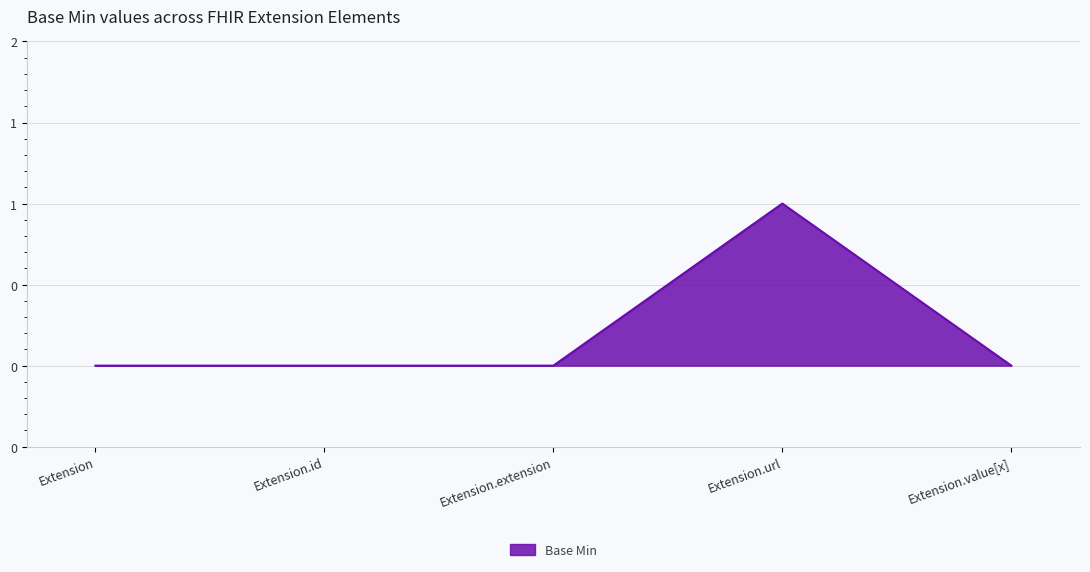

Which has a higher value, Extension or Extension.id?

Extension